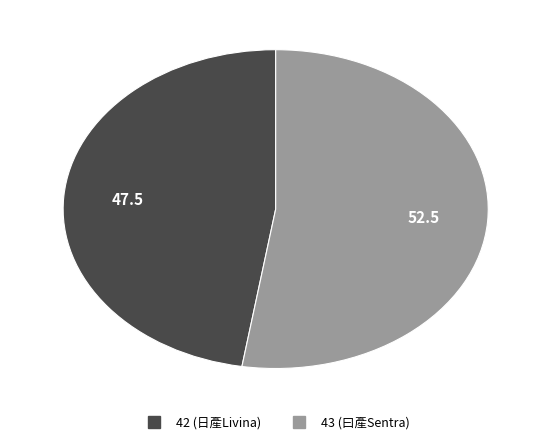

True or false: 42 (日產Livina) accounts for 47% of the total.

True